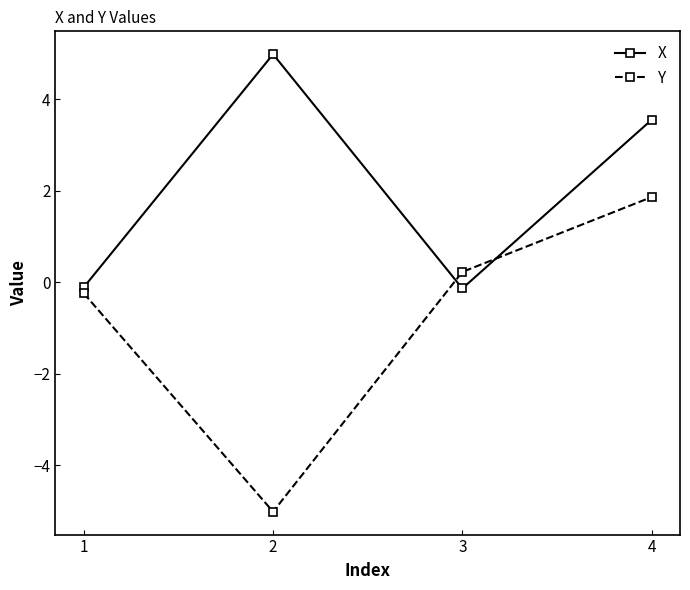

How many values in the Y series are below 0?

2